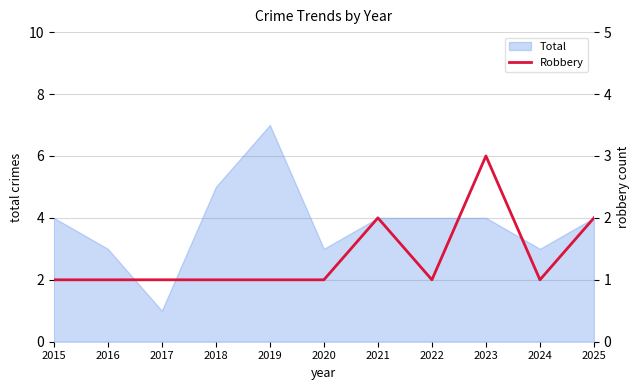

Count the values in the range 1 to 2.

10